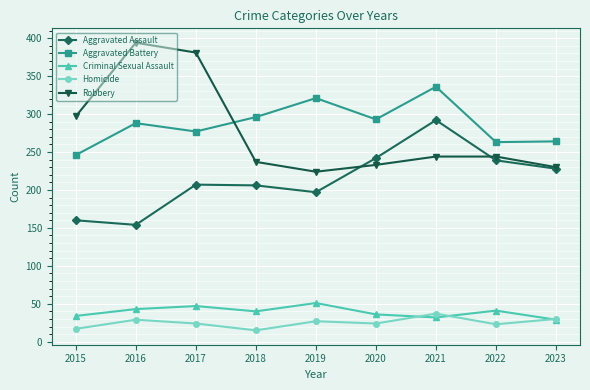

How many series are shown in this chart?

5